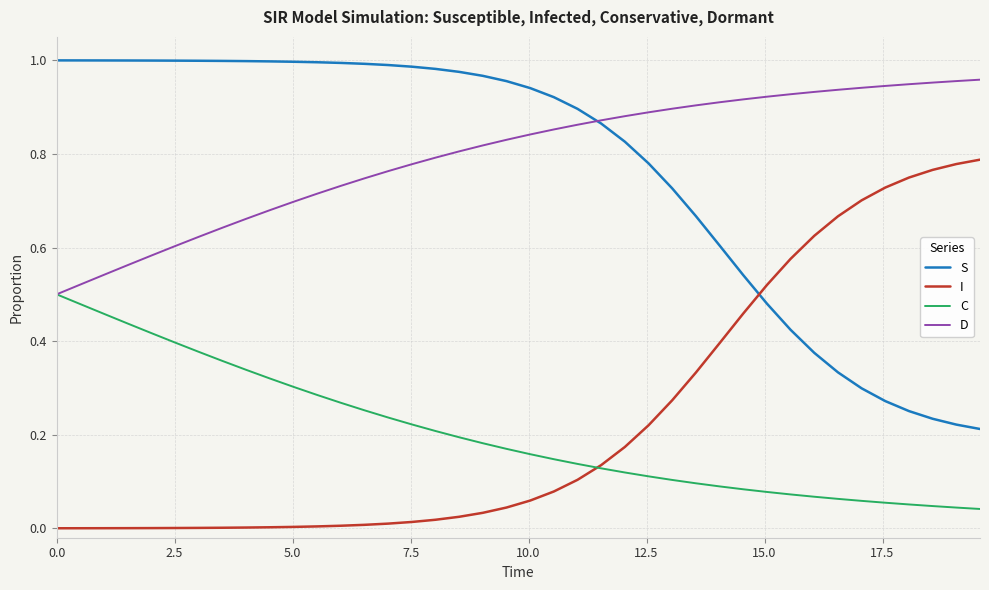

Is this an area chart (filled region under the line)?

No